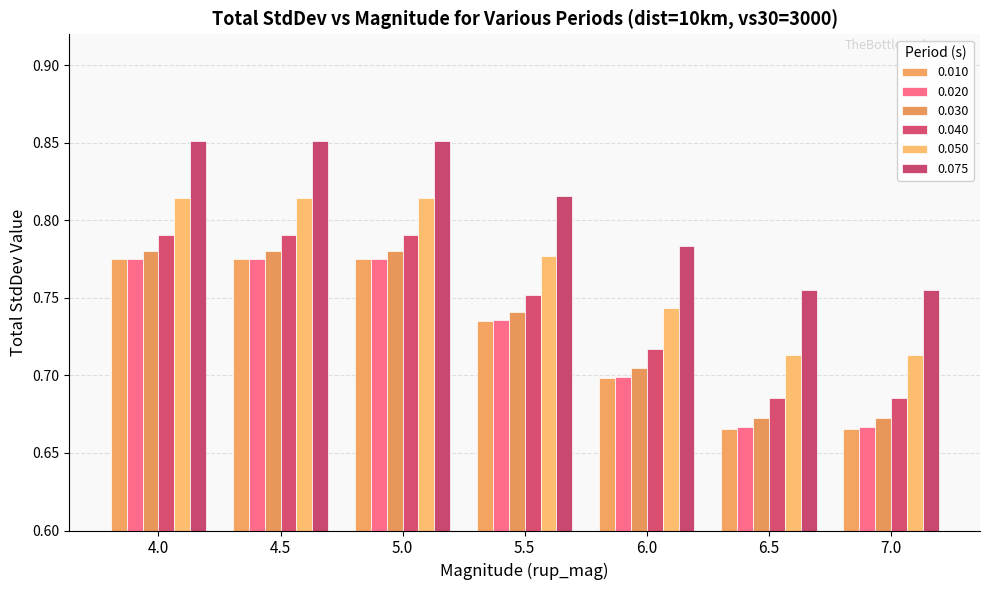

What is the label of the 7th bar from the right?

4.0